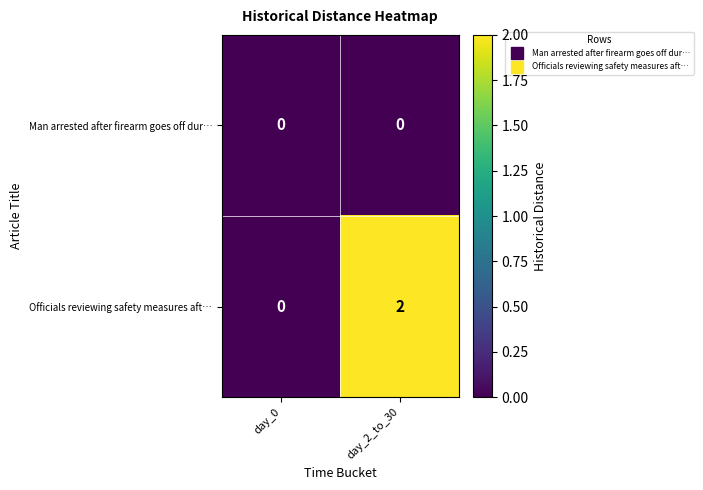

How many data points does each series have?

2